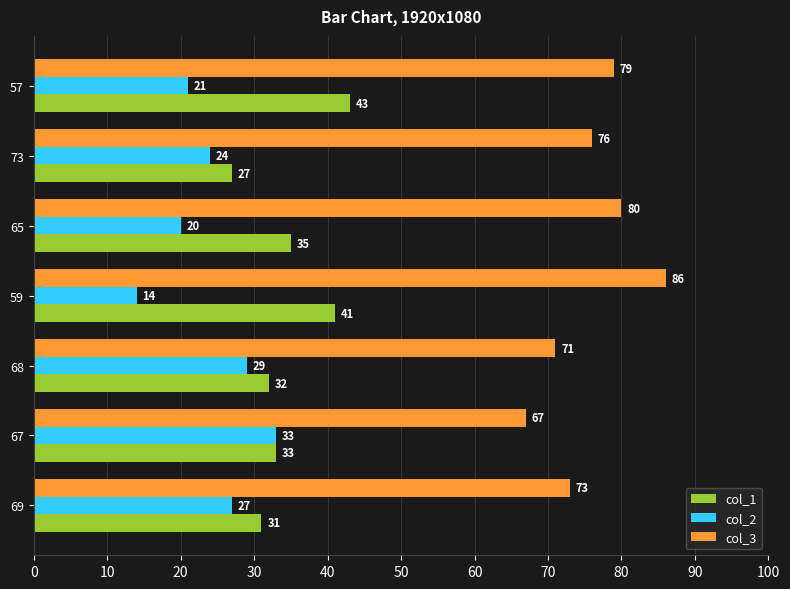

What is the highest value of the col_2 series?

33